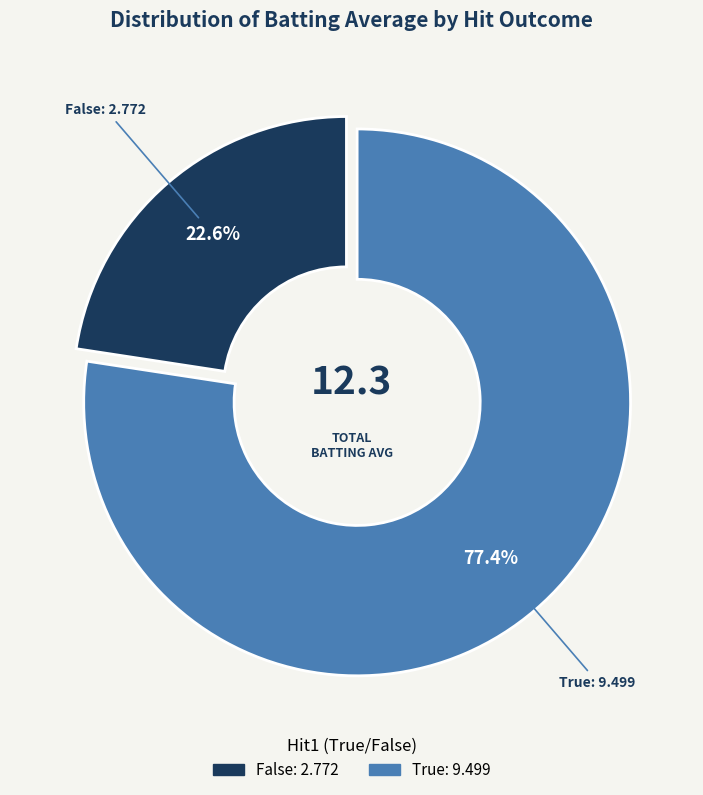

Is there a majority slice in this chart?

Yes